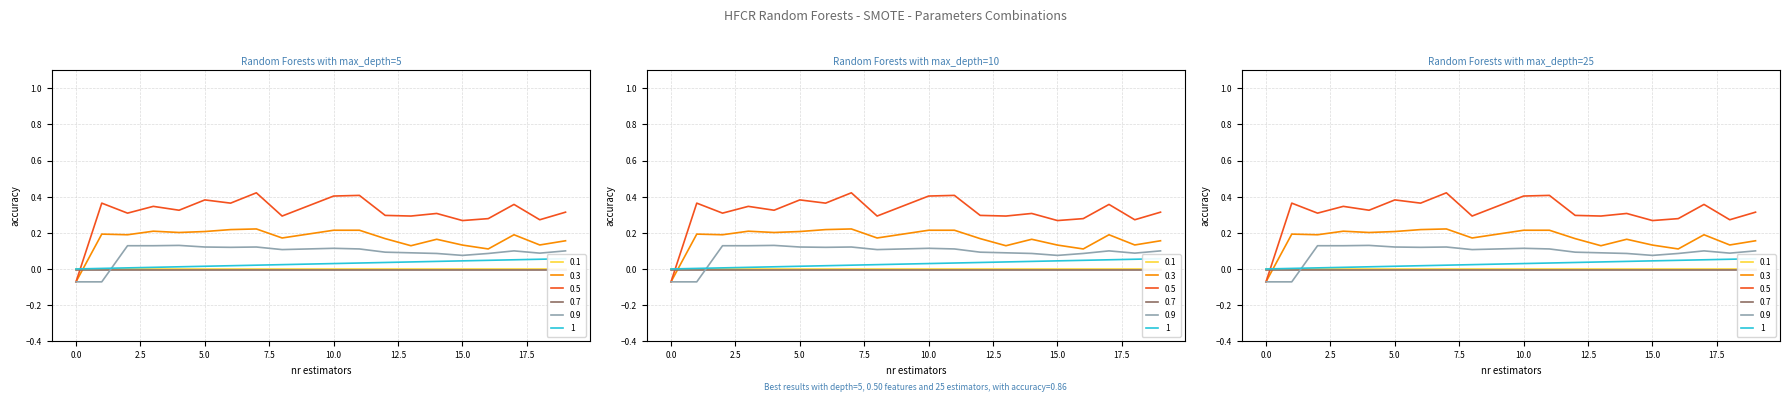

What is the label of the 20th point from the left?

19